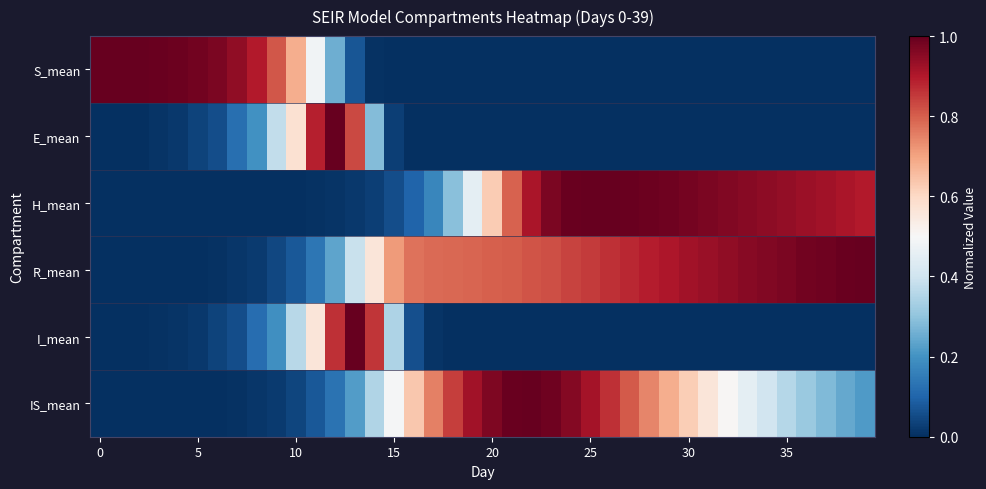

Reading left to right, transcribe all the data shown in this chart.

S_mean: 1.0	1.0	1.0	1.0	1.0	1.0	1.0	0.9	0.9	0.8	0.7	0.5	0.3	0.1	0.0	0.0	0.0	0.0	0.0	0.0	0.0	0.0	0.0	0.0	0.0	0.0	0.0	0.0	0.0	0.0	0.0	0.0	0.0	0.0	0.0	0.0	0.0	0.0	0.0	0.0
E_mean: 0.0	0.0	0.0	0.0	0.0	0.0	0.1	0.1	0.2	0.4	0.6	0.9	1.0	0.8	0.3	0.0	0.0	0.0	0.0	0.0	0.0	0.0	0.0	0.0	0.0	0.0	0.0	0.0	0.0	0.0	0.0	0.0	0.0	0.0	0.0	0.0	0.0	0.0	0.0	0.0
H_mean: 0.0	0.0	0.0	0.0	0.0	0.0	0.0	0.0	0.0	0.0	0.0	0.0	0.0	0.0	0.0	0.1	0.1	0.2	0.3	0.4	0.6	0.8	0.9	1.0	1.0	1.0	1.0	1.0	1.0	1.0	1.0	1.0	1.0	1.0	0.9	0.9	0.9	0.9	0.9	0.9
R_mean: 0.0	0.0	0.0	0.0	0.0	0.0	0.0	0.0	0.0	0.0	0.1	0.1	0.2	0.4	0.6	0.7	0.8	0.8	0.8	0.8	0.8	0.8	0.8	0.8	0.8	0.8	0.9	0.9	0.9	0.9	0.9	0.9	0.9	1.0	1.0	1.0	1.0	1.0	1.0	1.0
I_mean: 0.0	0.0	0.0	0.0	0.0	0.0	0.0	0.1	0.1	0.2	0.4	0.6	0.9	1.0	0.9	0.3	0.1	0.0	0.0	0.0	0.0	0.0	0.0	0.0	0.0	0.0	0.0	0.0	0.0	0.0	0.0	0.0	0.0	0.0	0.0	0.0	0.0	0.0	0.0	0.0
IS_mean: 0.0	0.0	0.0	0.0	0.0	0.0	0.0	0.0	0.0	0.0	0.0	0.1	0.1	0.2	0.3	0.5	0.6	0.8	0.8	0.9	1.0	1.0	1.0	1.0	1.0	0.9	0.9	0.8	0.7	0.7	0.6	0.6	0.5	0.5	0.4	0.4	0.3	0.3	0.2	0.2